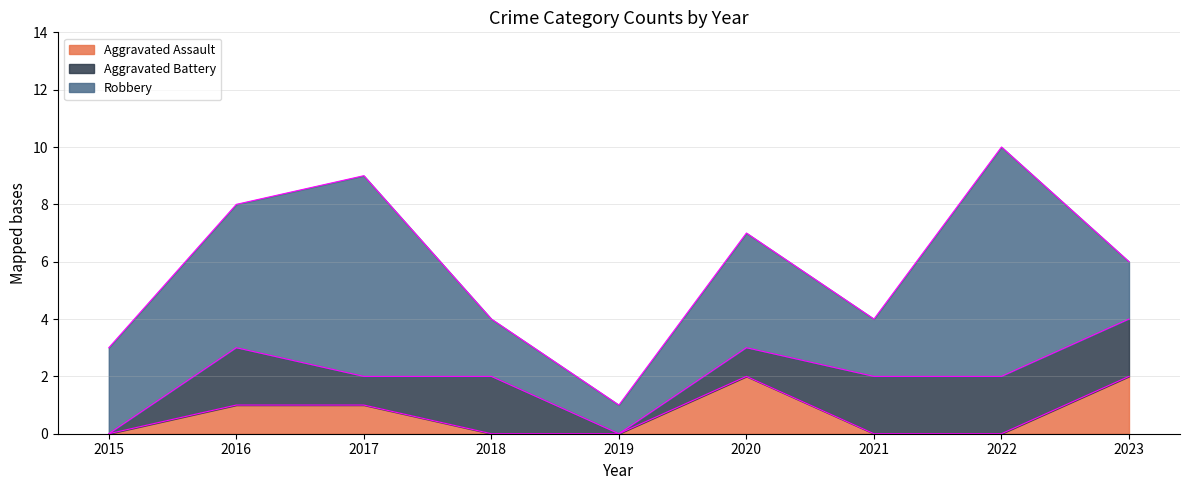

List the series in order of their peak value, lowest first.

Aggravated Assault, Aggravated Battery, Robbery